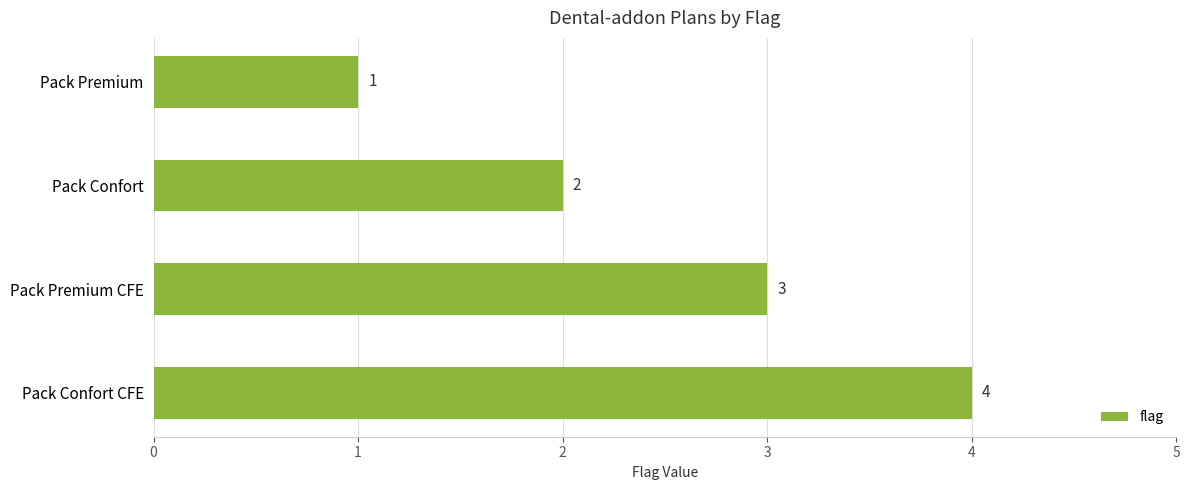

Between Pack Confort and Pack Confort CFE, which is larger?

Pack Confort CFE